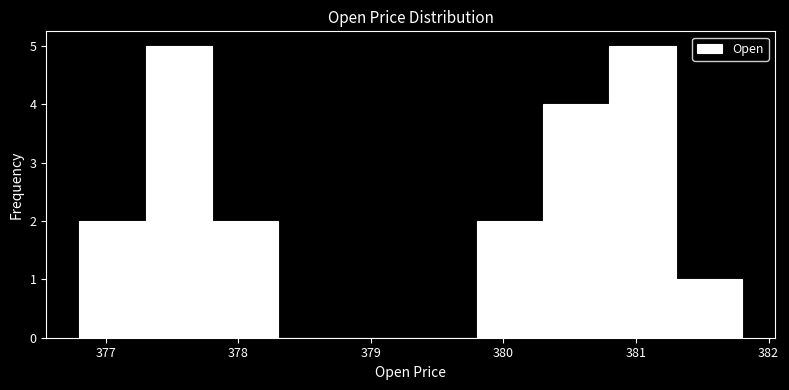

Reading left to right, transcribe this chart: for each bar, give the range it covers on the x-axis and its height. Neither the bar edges nor the heights are printed on the chart, so give them approximately, as read against the axes.

376.8 to 377.3: 2
377.3 to 377.8: 5
377.8 to 378.3: 2
378.3 to 378.8: 0
378.8 to 379.3: 0
379.3 to 379.8: 0
379.8 to 380.3: 2
380.3 to 380.8: 4
380.8 to 381.3: 5
381.3 to 381.8: 1